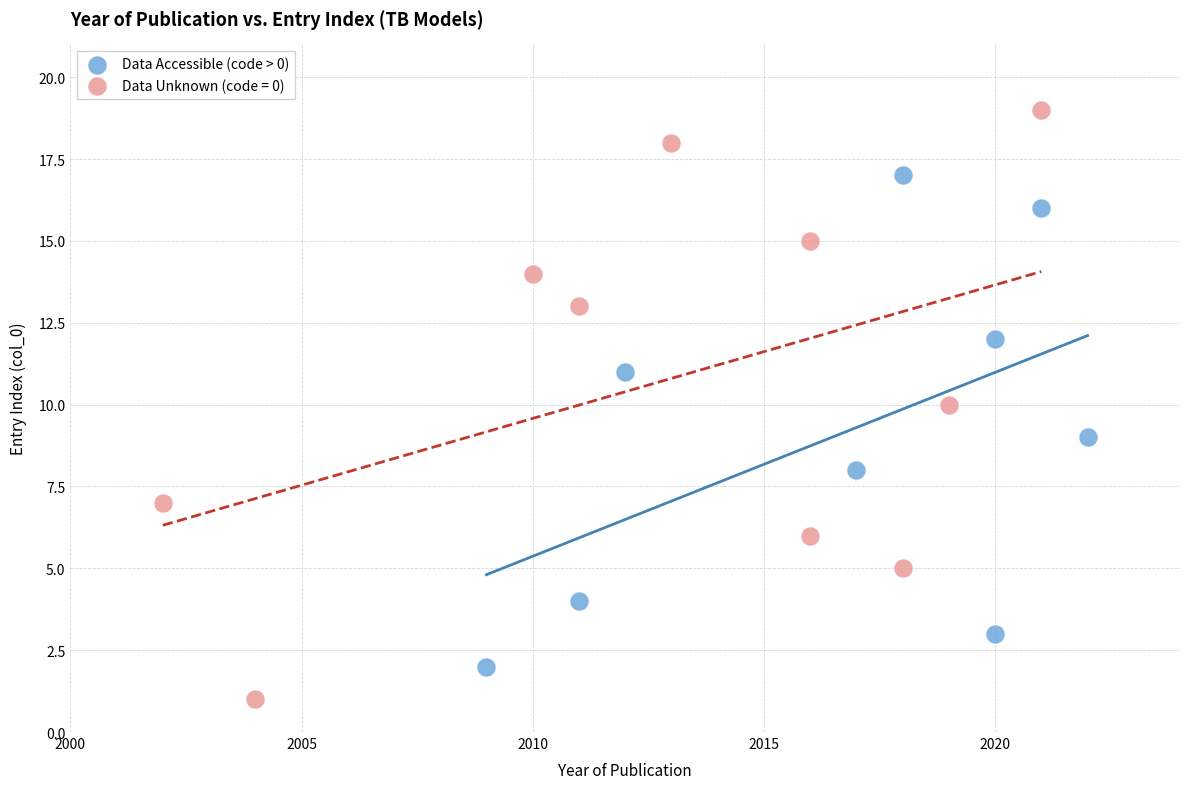

Which series reaches the minimum Y coordinate?

Data Unknown (code = 0)